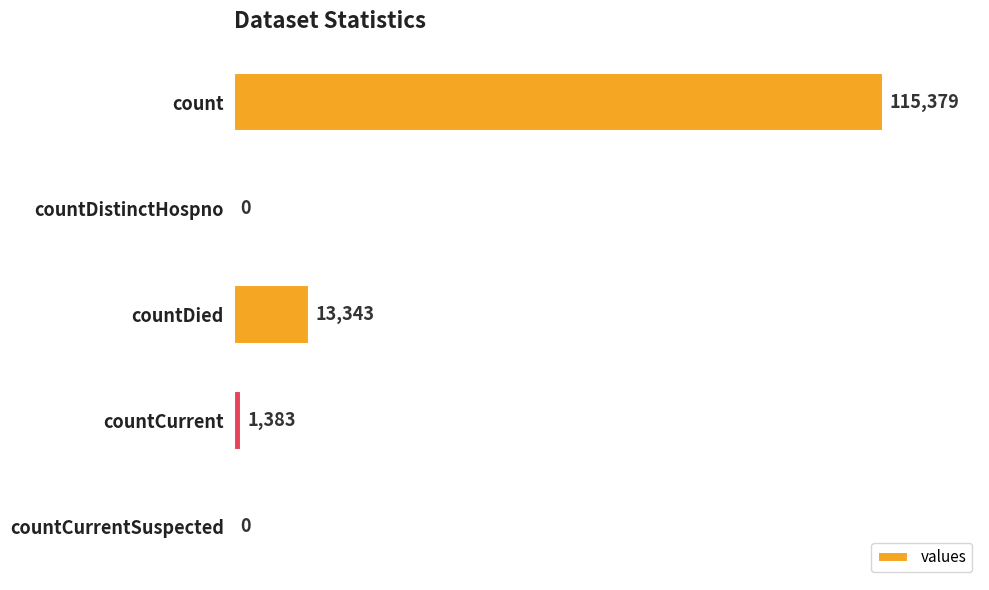

Is it true that the value at countCurrentSuspected is -52791?

False